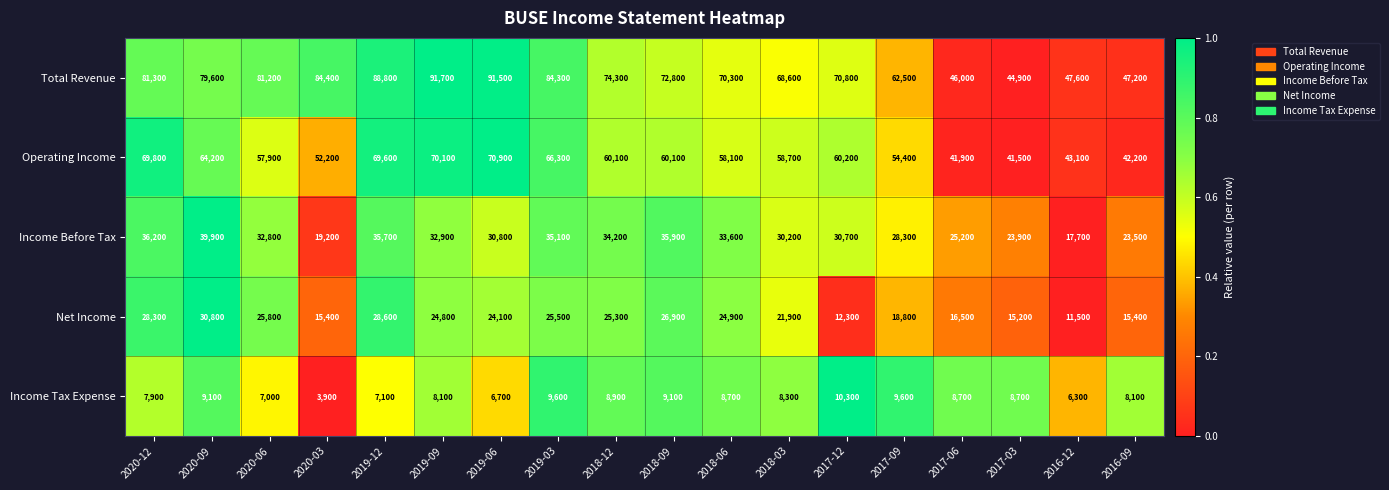

At 2019-03, list the series in order from smallest to largest.

Income Tax Expense, Net Income, Income Before Tax, Operating Income, Total Revenue